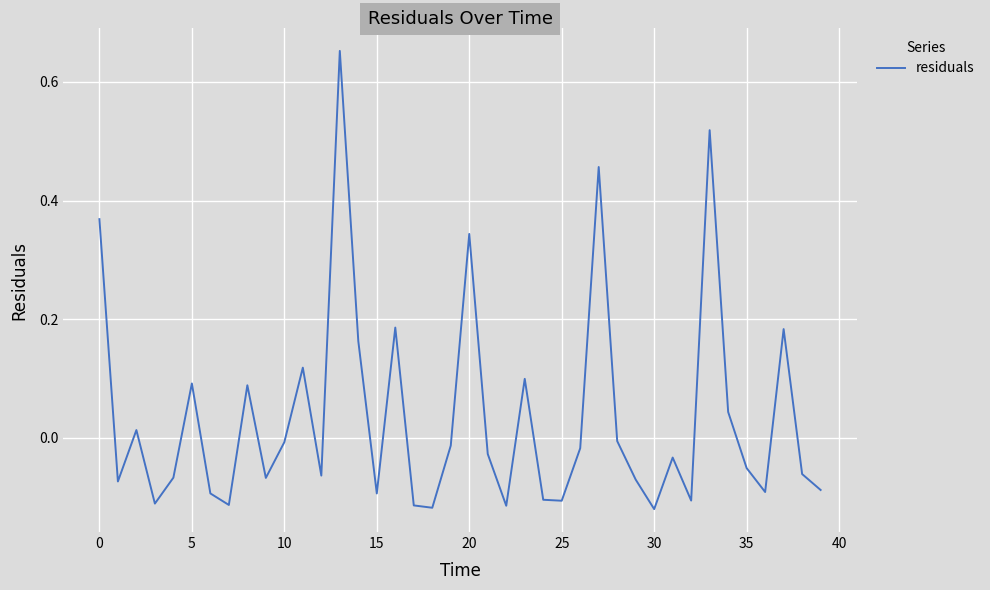

What is the difference between the maximum and minimum values?

0.8